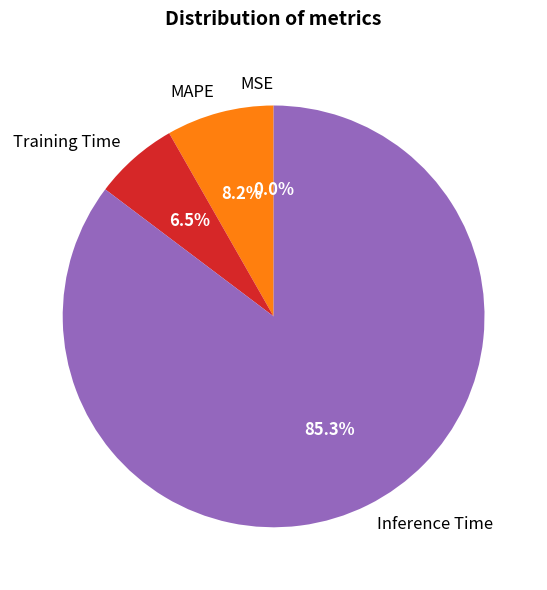

What is the ratio of the value at MAPE to the value at Training Time?

1.3